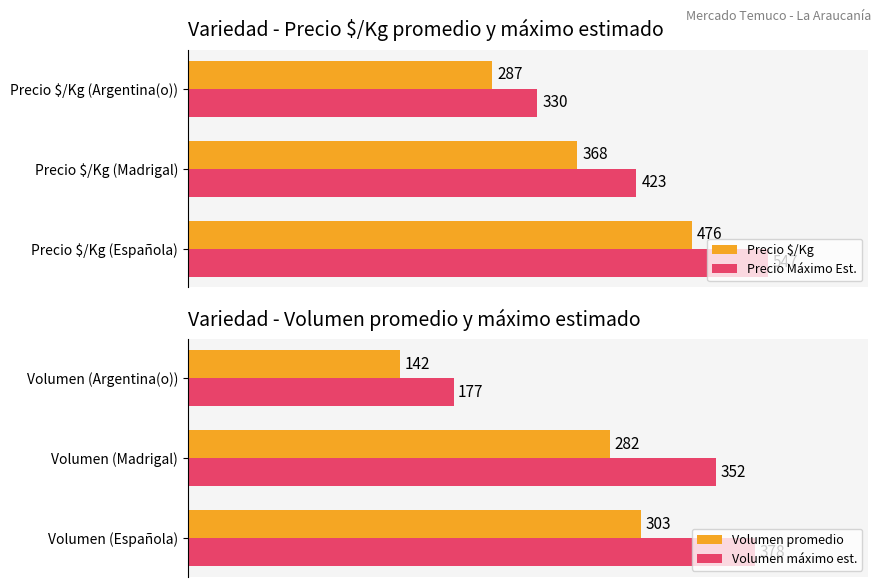

Reading right to left, list all the values displayed in this chart.

Precio $/Kg: 287.0	368.0	476.0
Precio Máximo Est.: 330.0	423.2	547.4
Volumen promedio: 142.0	282.0	303.0
Volumen máximo est.: 177.5	352.5	378.8